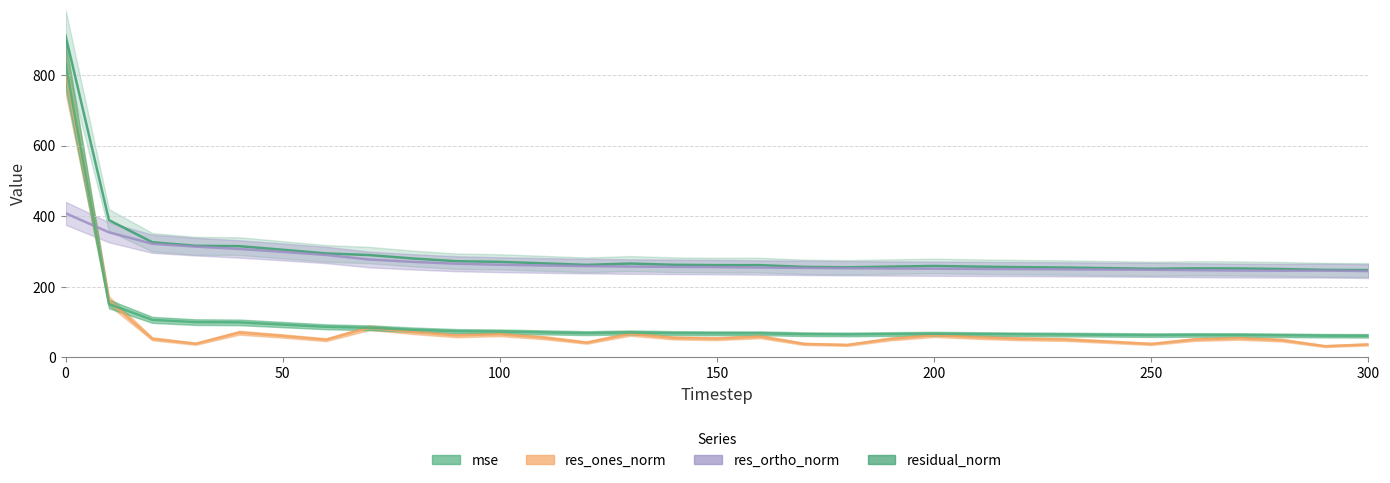

What is the smallest value displayed?

31.8